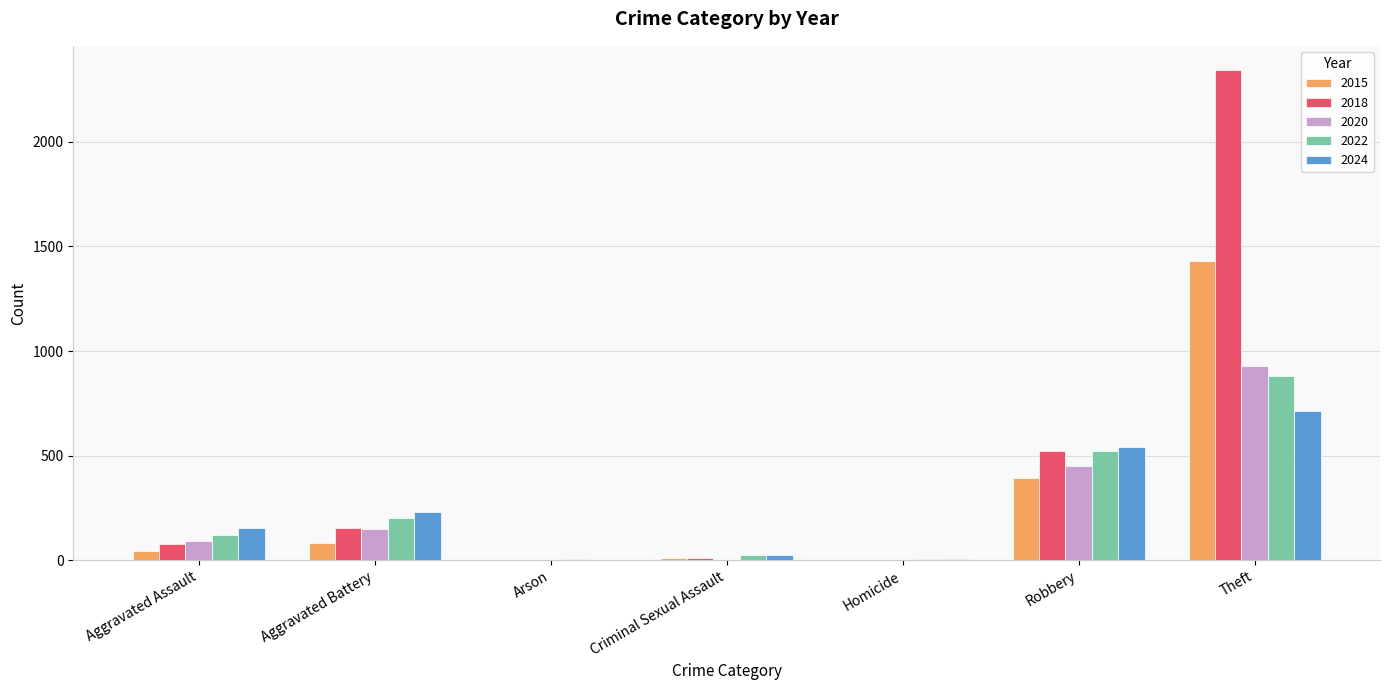

The 2018 series shows 893 at Robbery. True or false?

False